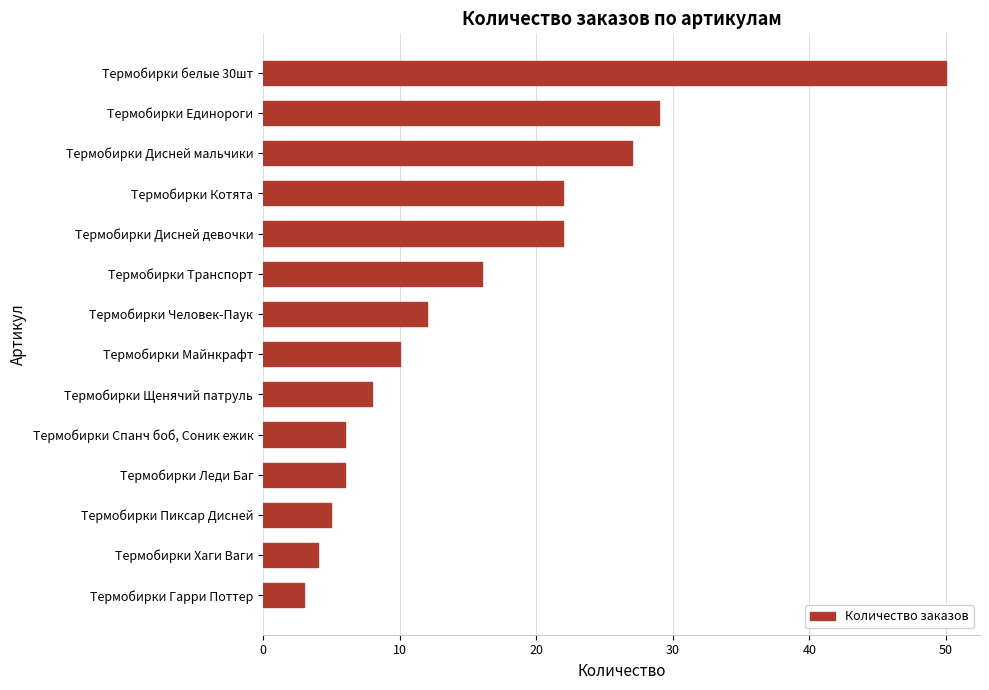

What is the minimum value shown in the chart?

3